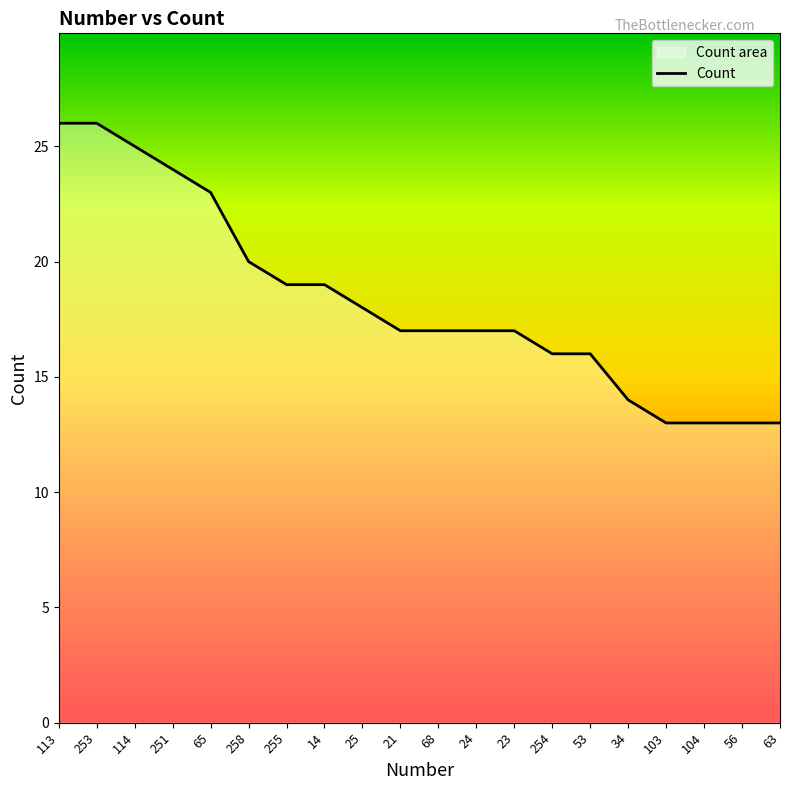

Approximately how many times larger is the value at 21 compared to 255?

0.9